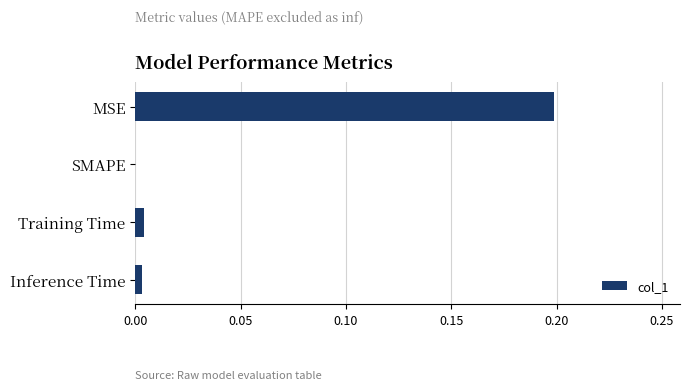

What is the greatest value displayed?

0.2